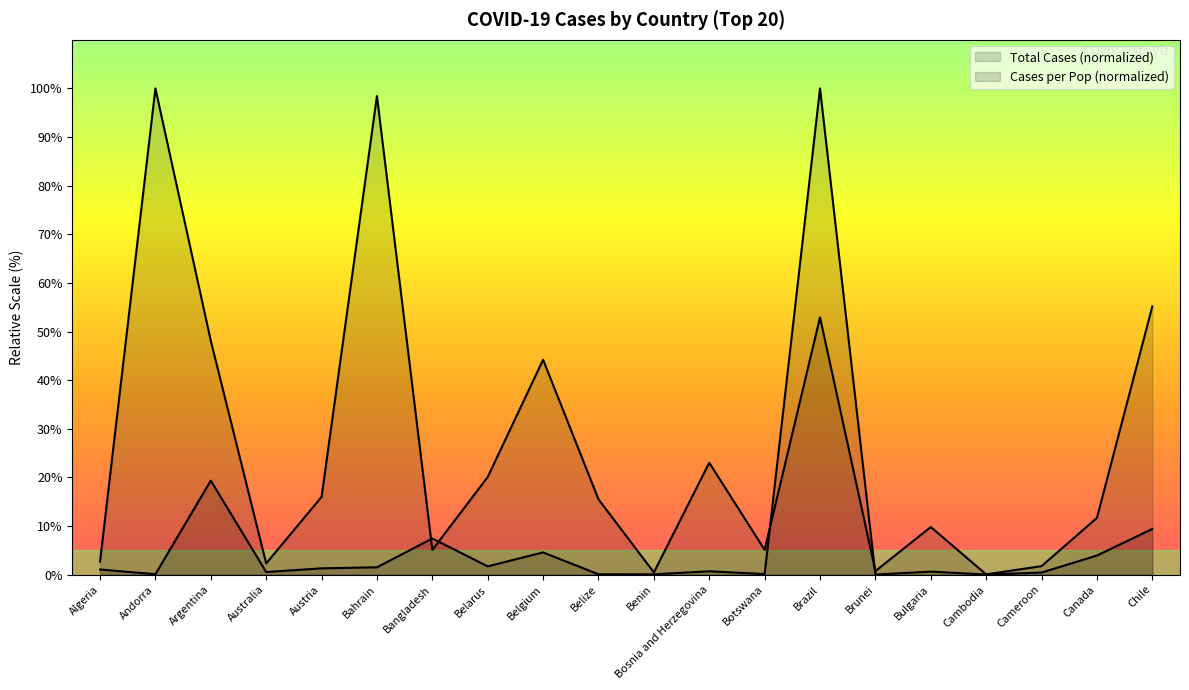

What is the difference between the maximum and minimum values in the cases_per_pop series?

100.0